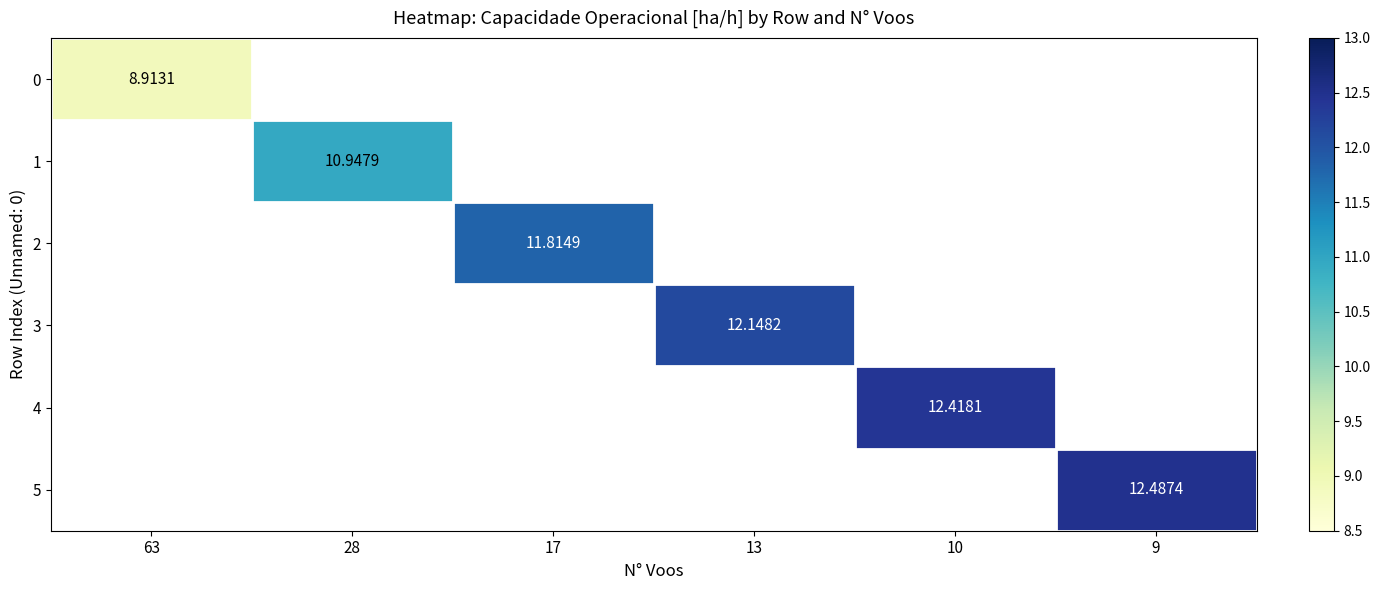

Is the value of 2 at 28 greater than the value of 1 at 9?

No